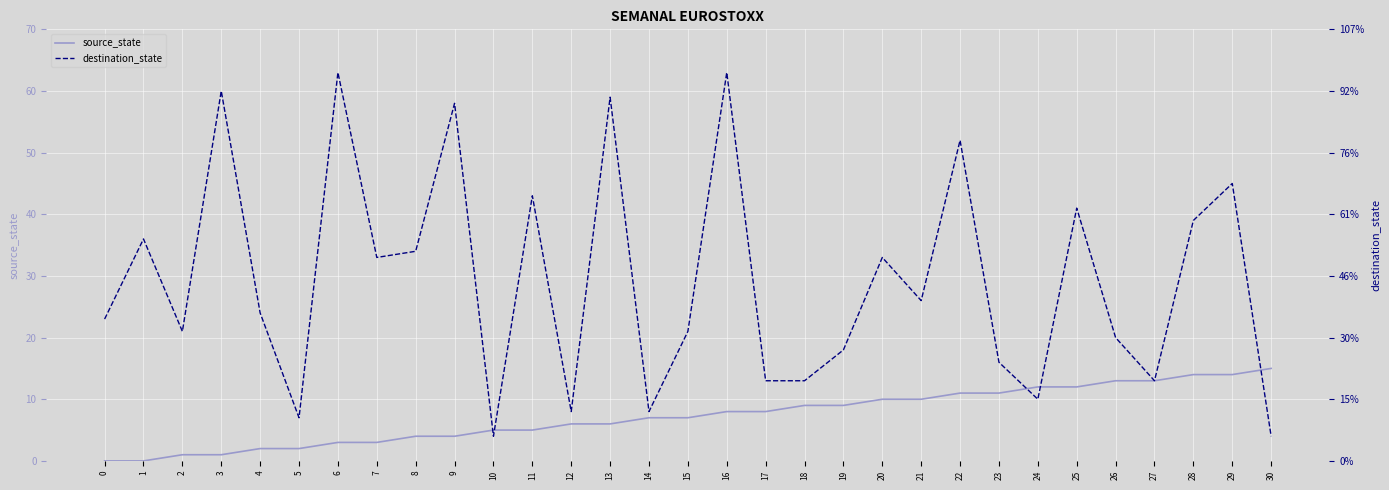

The value of source_state at 25 is 12. True or false?

True